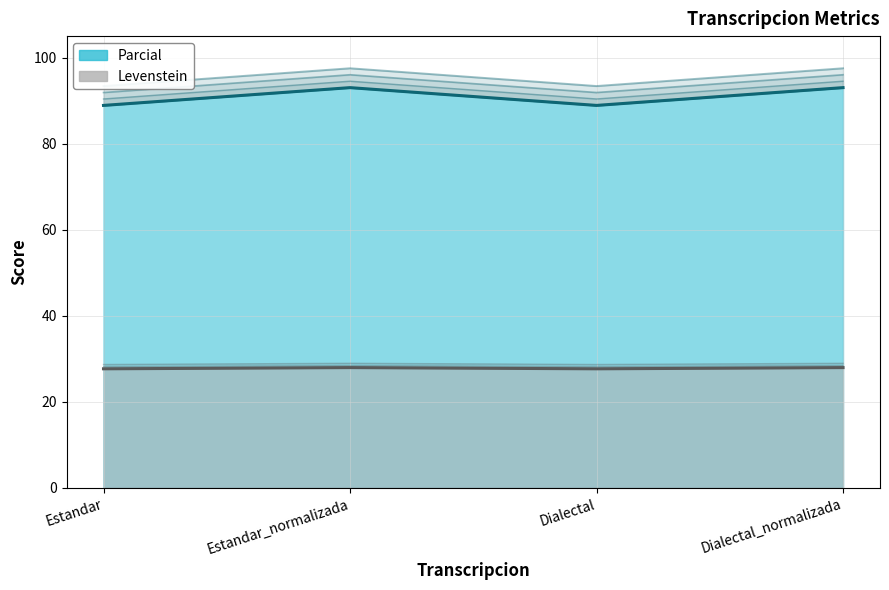

Is it true that Parcial equals 11.7 at Estandar_normalizada?

False